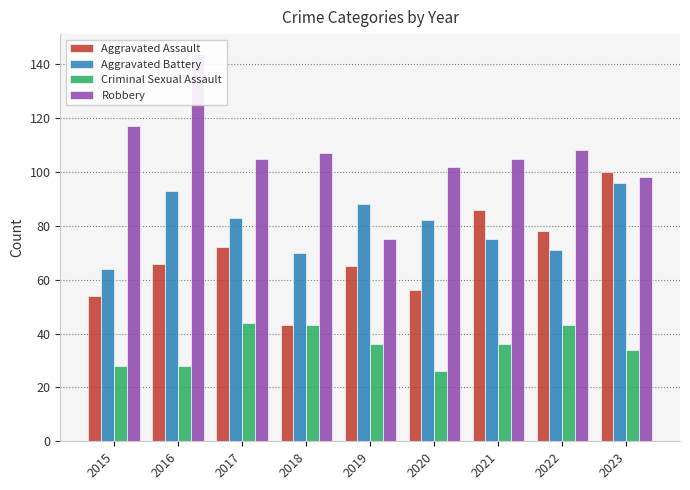

The Aggravated Assault series shows 86 at 2021. True or false?

True